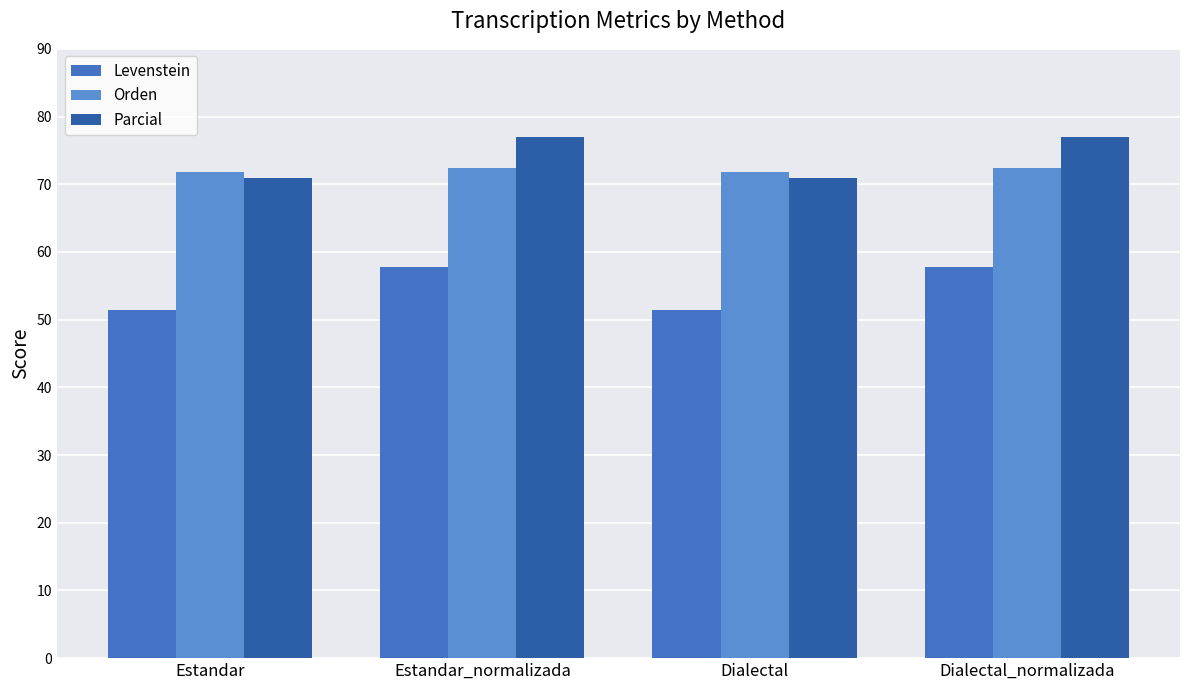

Reading left to right, what are all the values shown in this chart?

Levenstein: Estandar=51.5	Estandar_normalizada=57.8	Dialectal=51.5	Dialectal_normalizada=57.8
Orden: Estandar=71.8	Estandar_normalizada=72.3	Dialectal=71.8	Dialectal_normalizada=72.3
Parcial: Estandar=71.0	Estandar_normalizada=77.0	Dialectal=71.0	Dialectal_normalizada=77.0